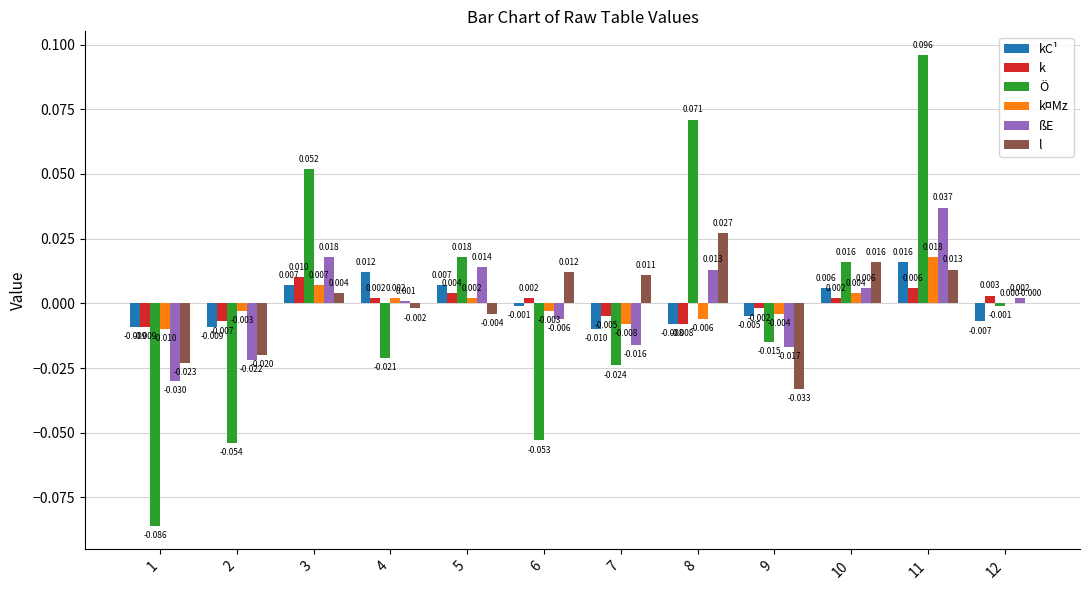

Which series has the largest total across all categories?

l